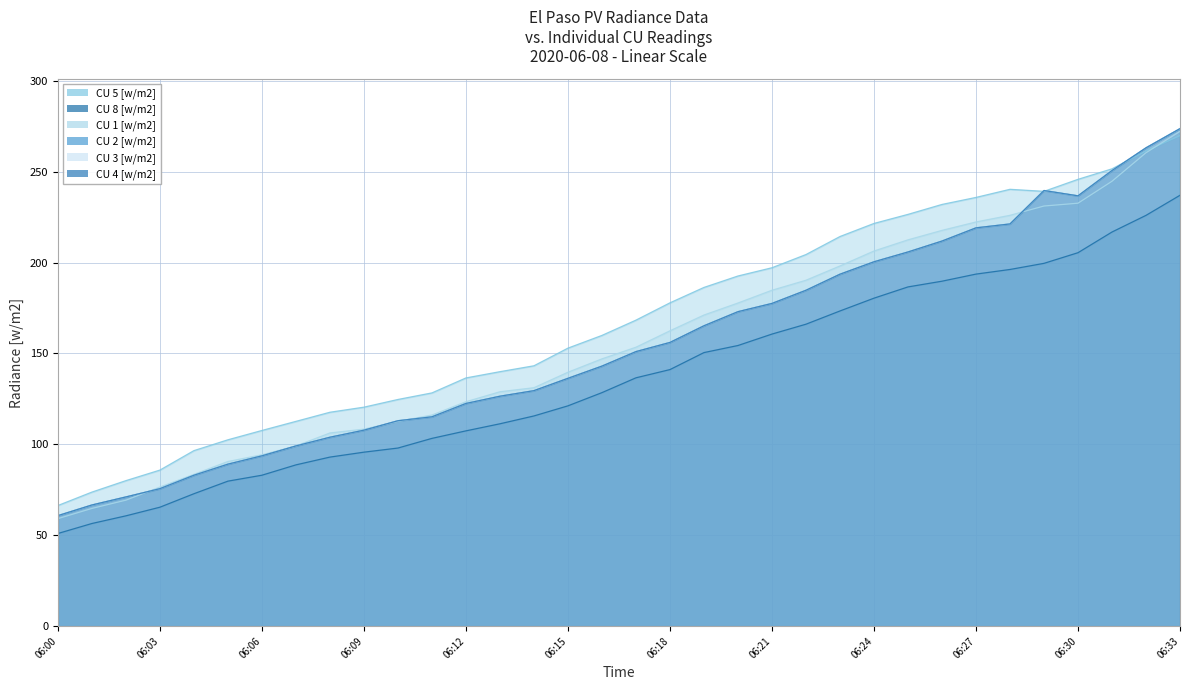

Which series has the largest total across all categories?

CU 5 [w/m2]